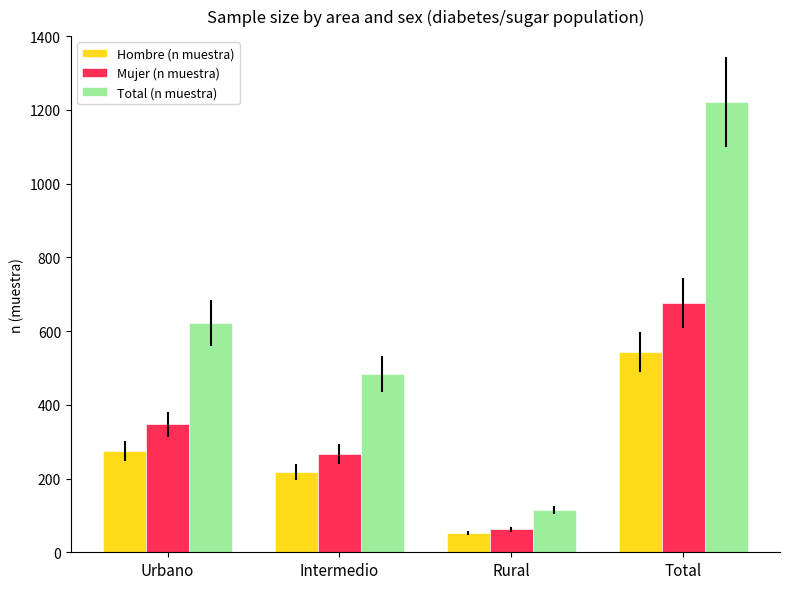

Which category has the highest value across all series?

Total